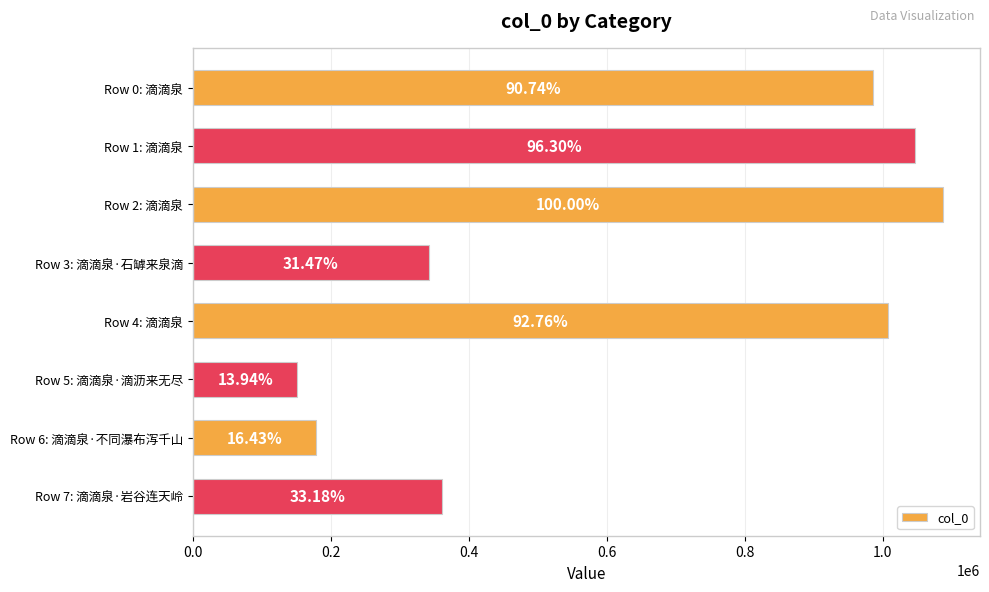

What is the smallest value displayed?

151503